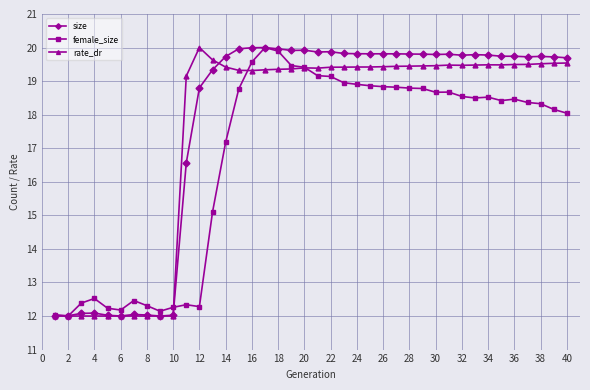

How many lines are shown in the chart?

3